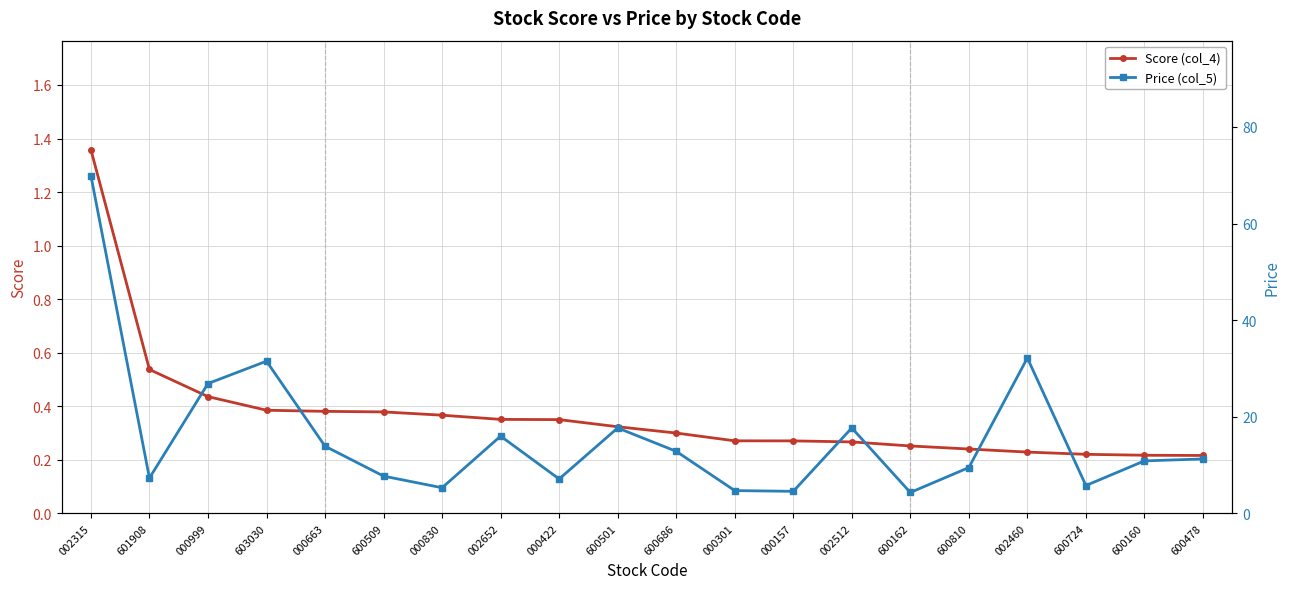

Which category has the highest value across all series?

002315